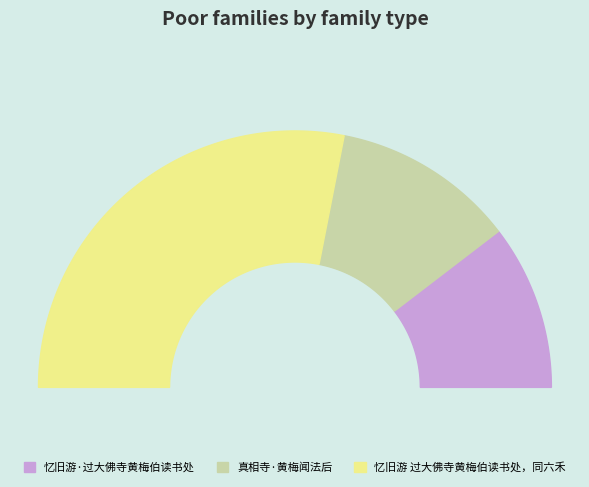

To the nearest percent, what portion does 真相寺·黄梅闻法后 represent?

23%